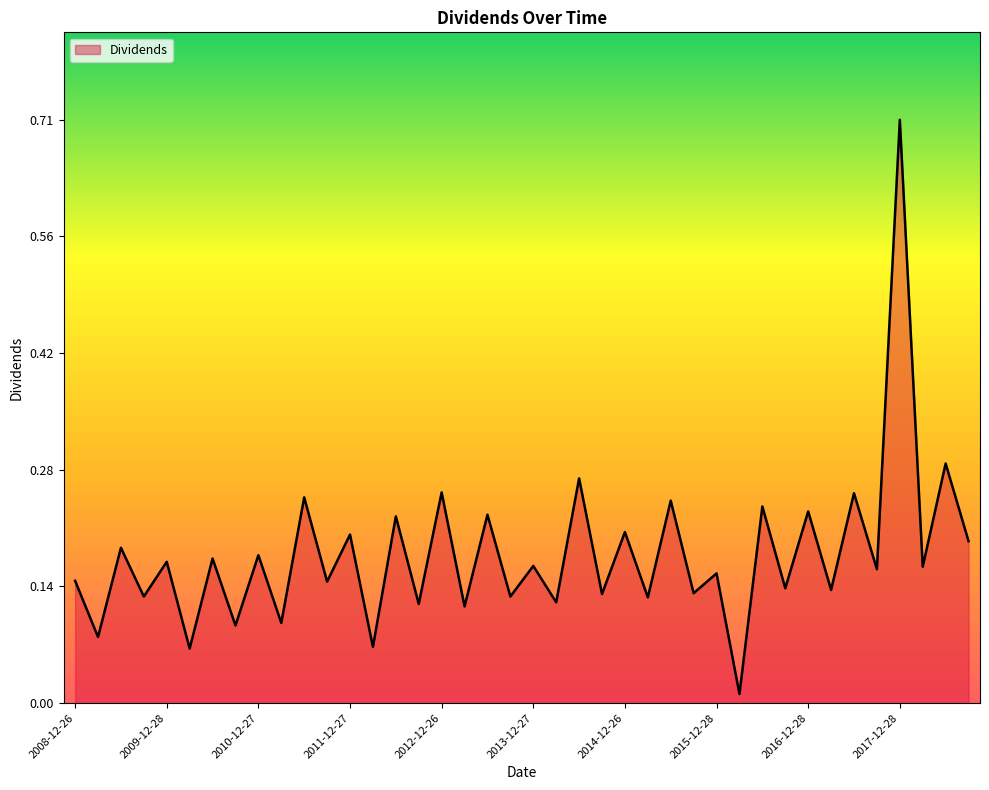

What is the maximum value shown in the chart?

0.7